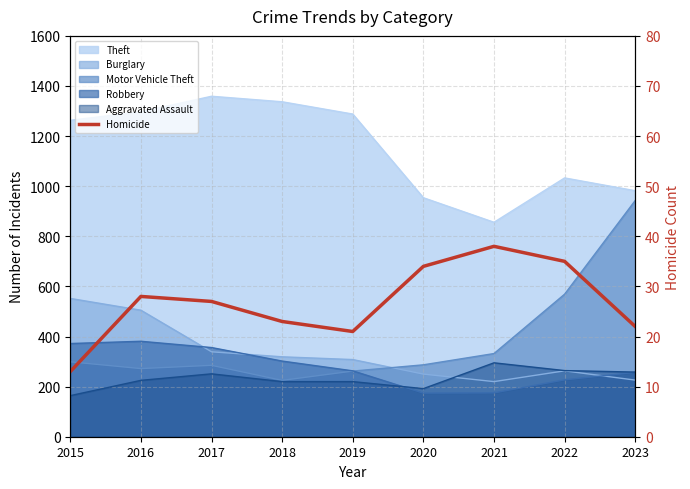

True or false: the data has more than 2 interior local peaks.

False